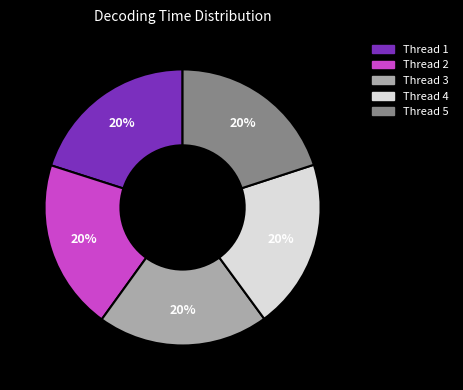

To the nearest percent, what percentage of the pie is Thread 2?

20%